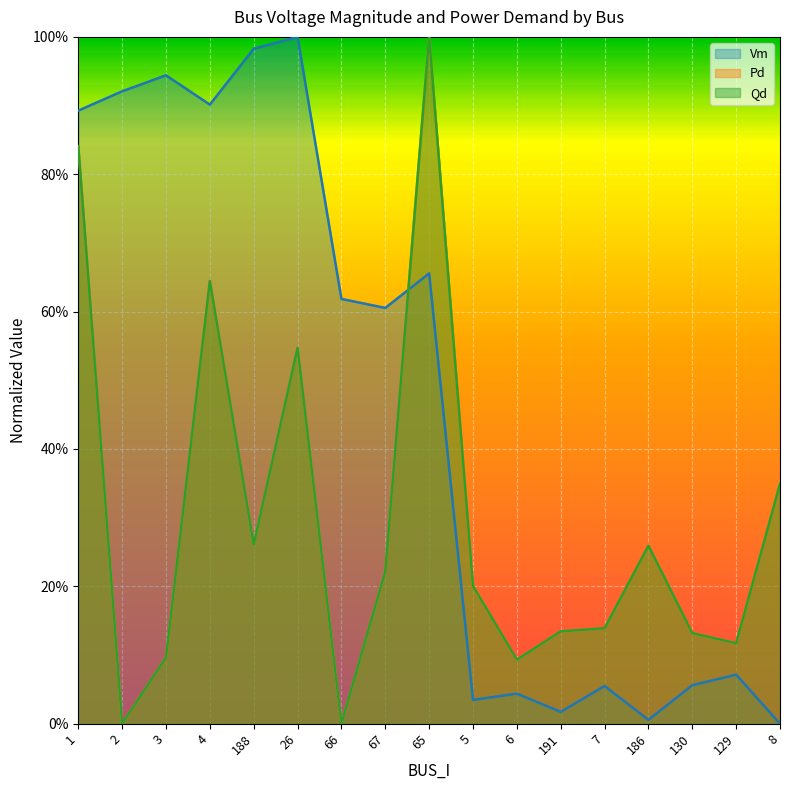

In Vm, how many points are lower than both neighbors (excluding endpoints)?

5